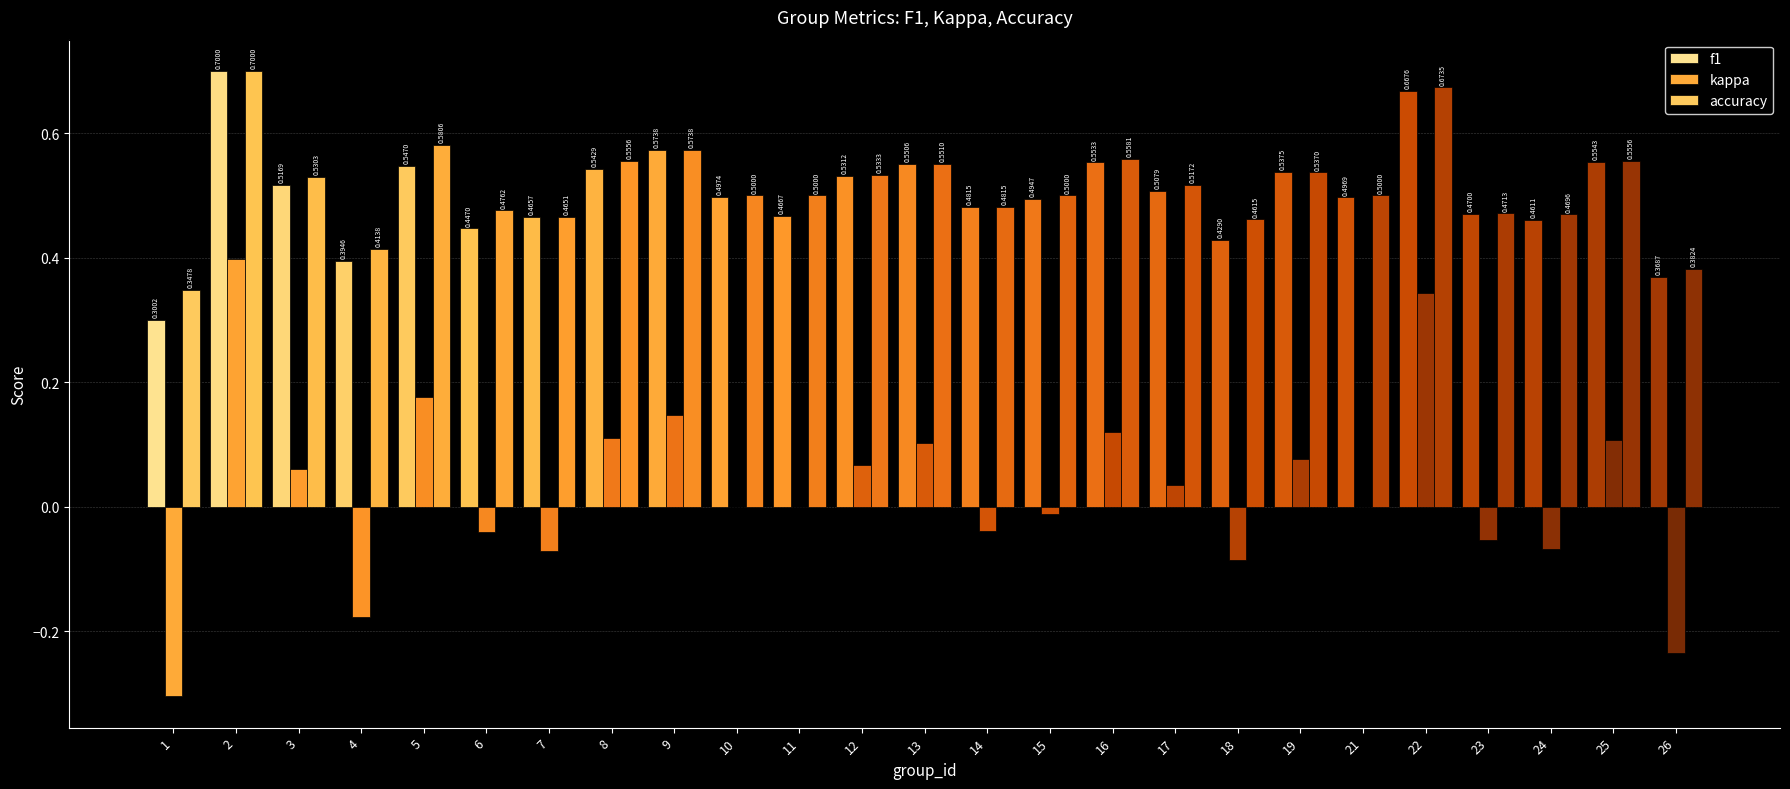

What is the smallest value displayed?

-0.3